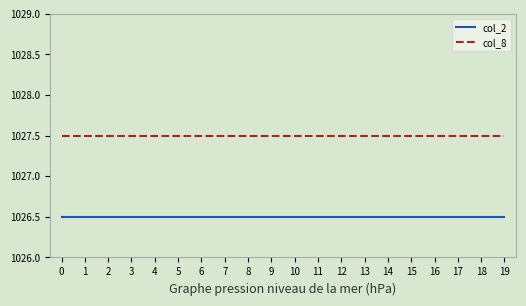

What is the spread (max minus min) of values at 12?

1.0